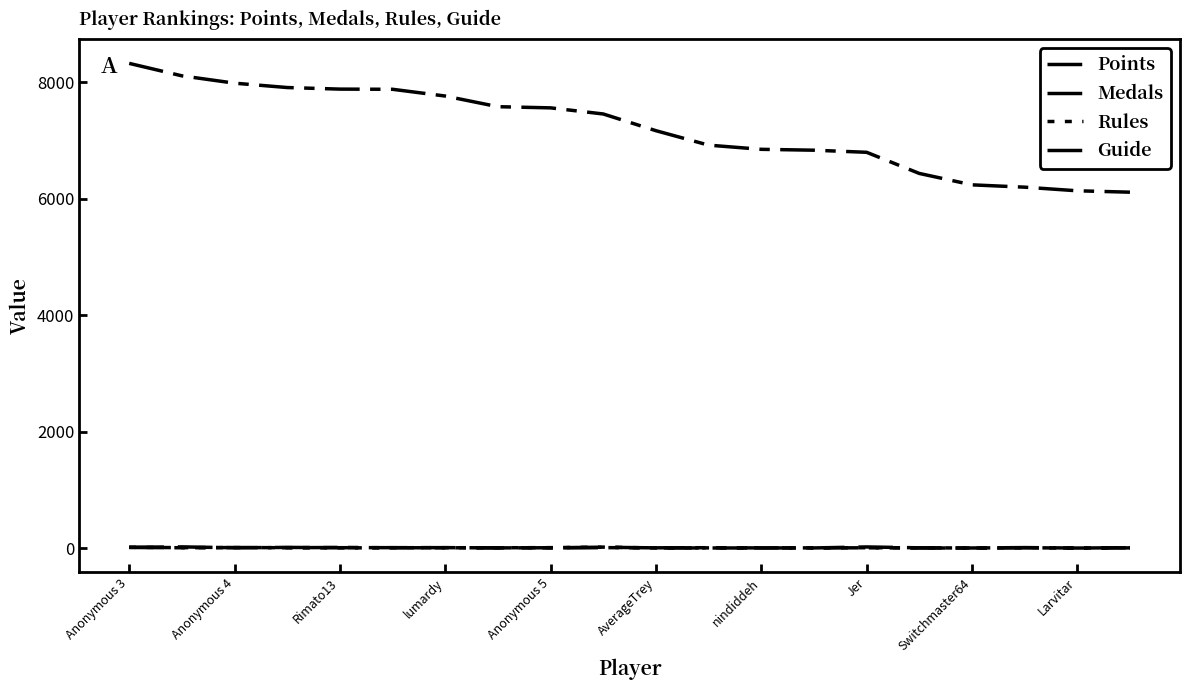

Does the chart have visible grid lines?

No